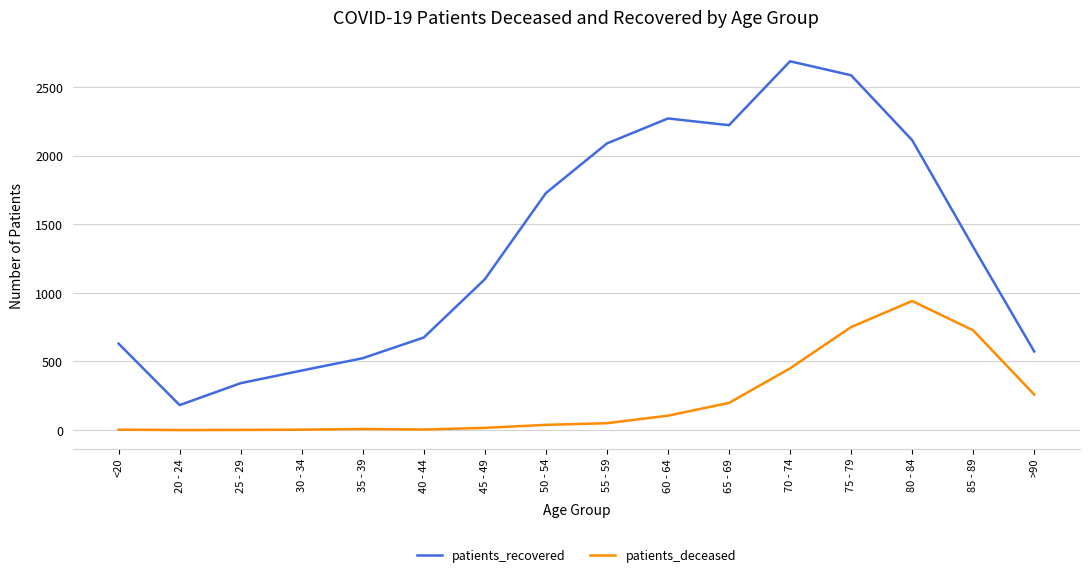

What are all the series names shown in the legend?

patients_recovered, patients_deceased